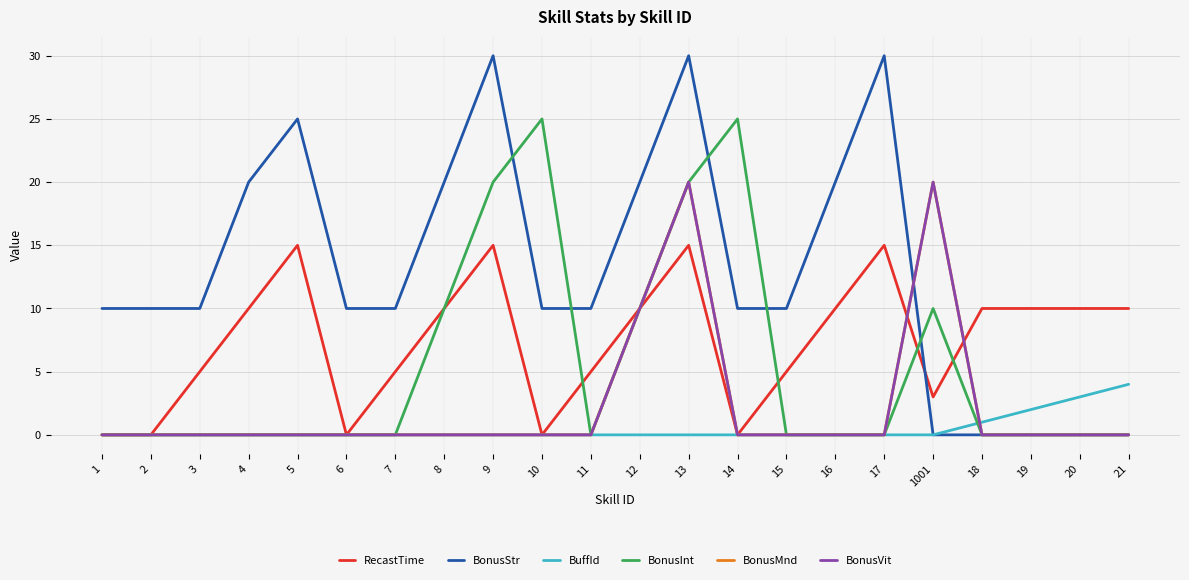

Does the chart display data point markers on the line(s)?

No